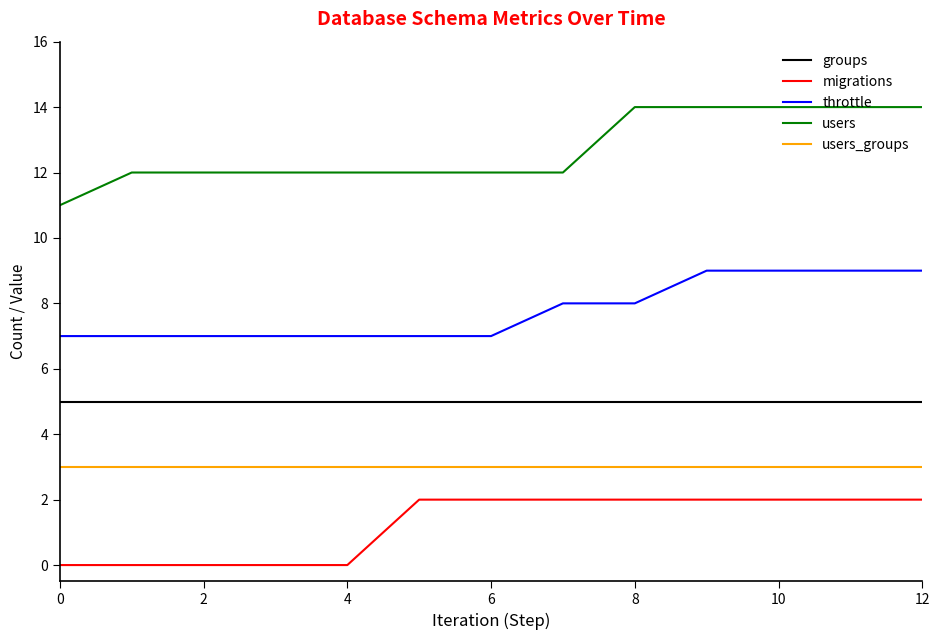

Rank the series by their average value, from lowest to highest.

migrations, users_groups, groups, throttle, users